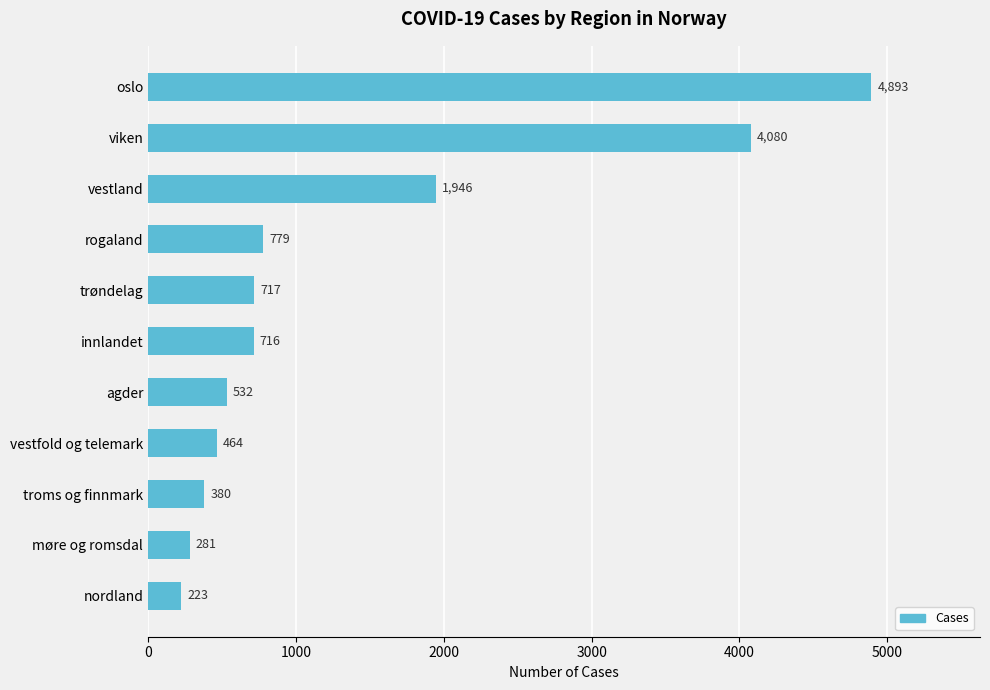

List the labels in order of value, largest first.

oslo, viken, vestland, rogaland, trøndelag, innlandet, agder, vestfold og telemark, troms og finnmark, møre og romsdal, nordland